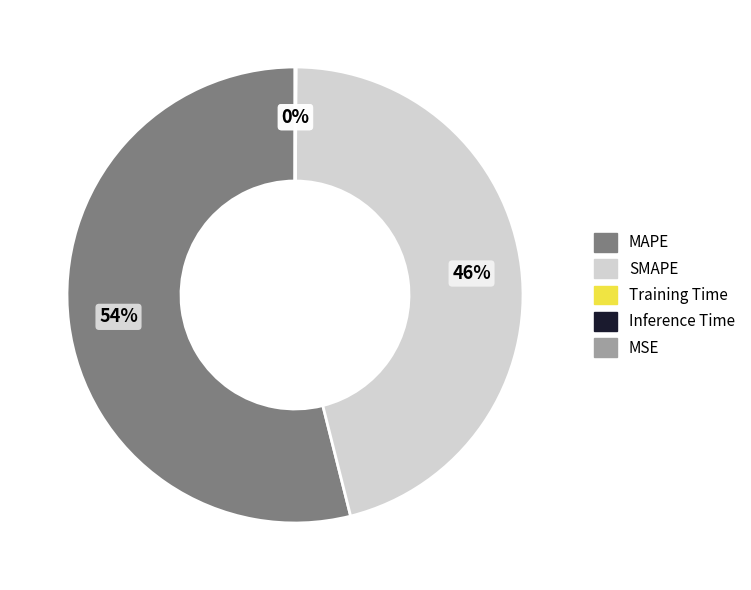

Which slice represents more than half of the pie?

MAPE